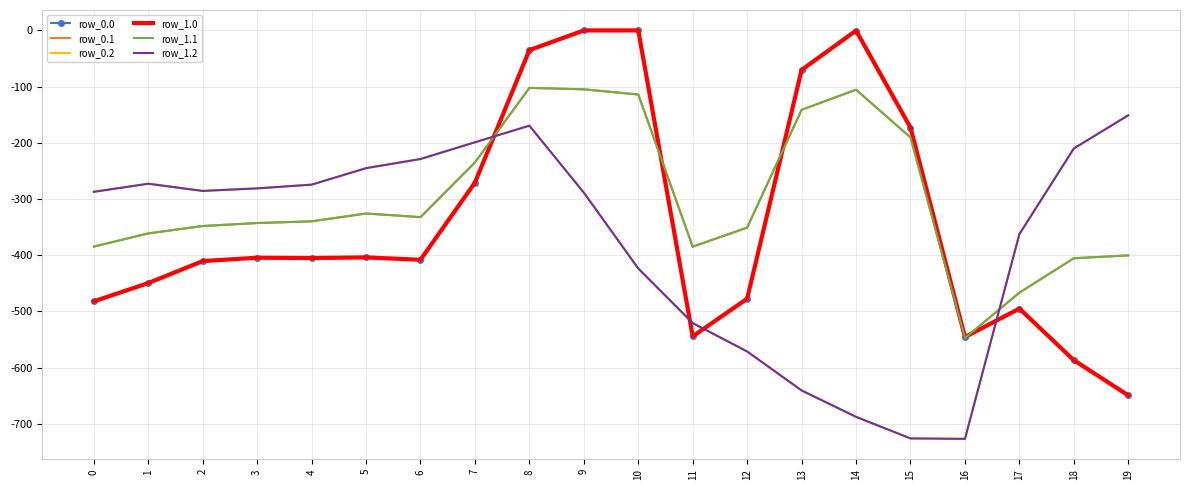

Reading right to left, what are all the values shown in this chart?

row_0.0: -649.2	-586.7	-494.8	-545.4	-172.8	-0.3	-70.2	-477.2	-544.3	0.0	0.0	-35.0	-270.7	-408.0	-403.8	-404.9	-404.4	-410.3	-449.5	-482.0
row_0.1: -400.2	-405.4	-466.6	-547.3	-190.4	-105.5	-141.2	-350.8	-384.7	-114.0	-104.8	-102.3	-234.9	-332.2	-325.7	-339.6	-342.7	-347.9	-361.1	-384.6
row_0.2: -151.0	-210.0	-362.4	-726.6	-725.8	-687.4	-640.4	-571.2	-520.6	-423.5	-288.5	-169.5	-199.0	-228.8	-245.0	-274.4	-281.0	-285.5	-272.7	-287.1
row_1.0: -649.2	-586.7	-494.8	-545.4	-172.8	-0.3	-70.2	-477.2	-544.3	0.0	0.0	-35.0	-270.7	-408.0	-403.8	-404.9	-404.4	-410.3	-449.5	-482.0
row_1.1: -400.2	-405.4	-466.6	-547.3	-190.4	-105.5	-141.2	-350.8	-384.7	-114.0	-104.8	-102.3	-234.9	-332.2	-325.7	-339.6	-342.7	-347.9	-361.1	-384.6
row_1.2: -151.0	-210.0	-362.4	-726.6	-725.8	-687.4	-640.4	-571.2	-520.6	-423.5	-288.5	-169.5	-199.0	-228.8	-245.0	-274.4	-281.0	-285.5	-272.7	-287.1